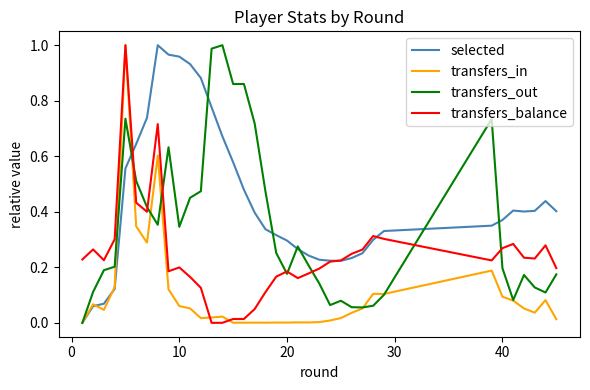

Which series has the largest total across all categories?

selected